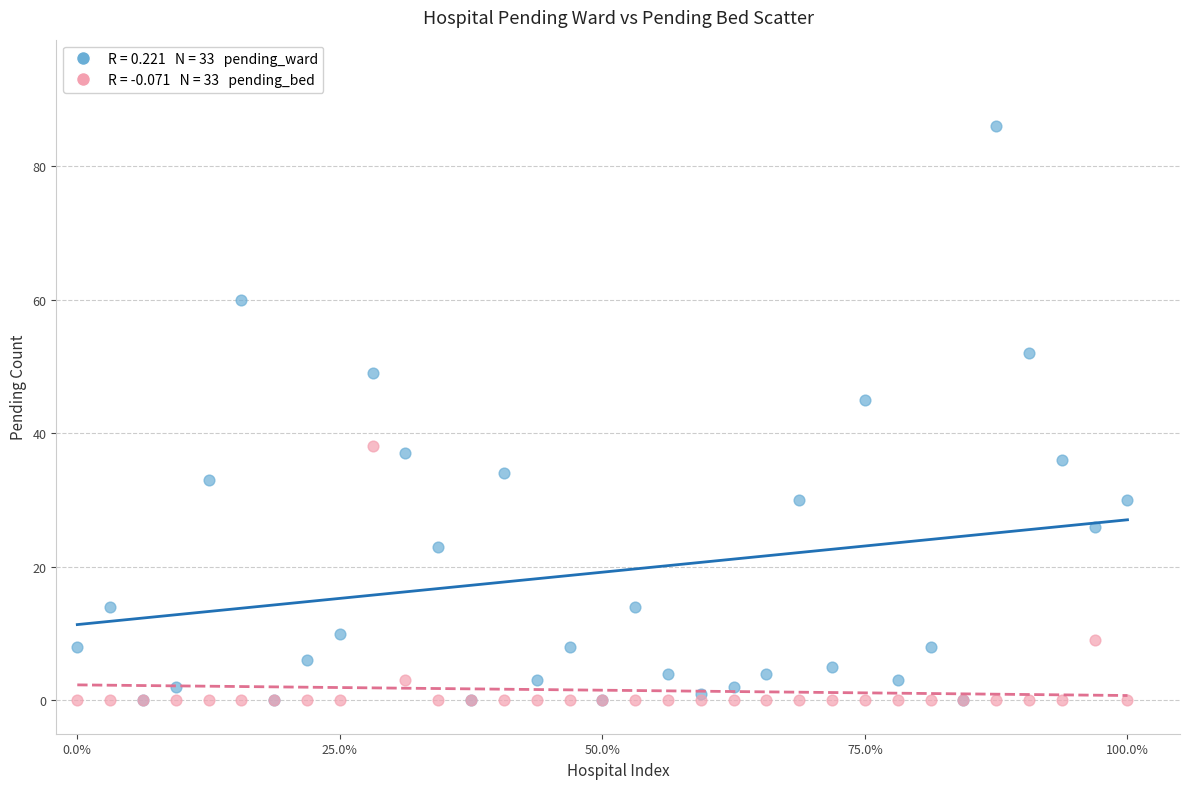

Across all series, what Y value is closest to 43?

45